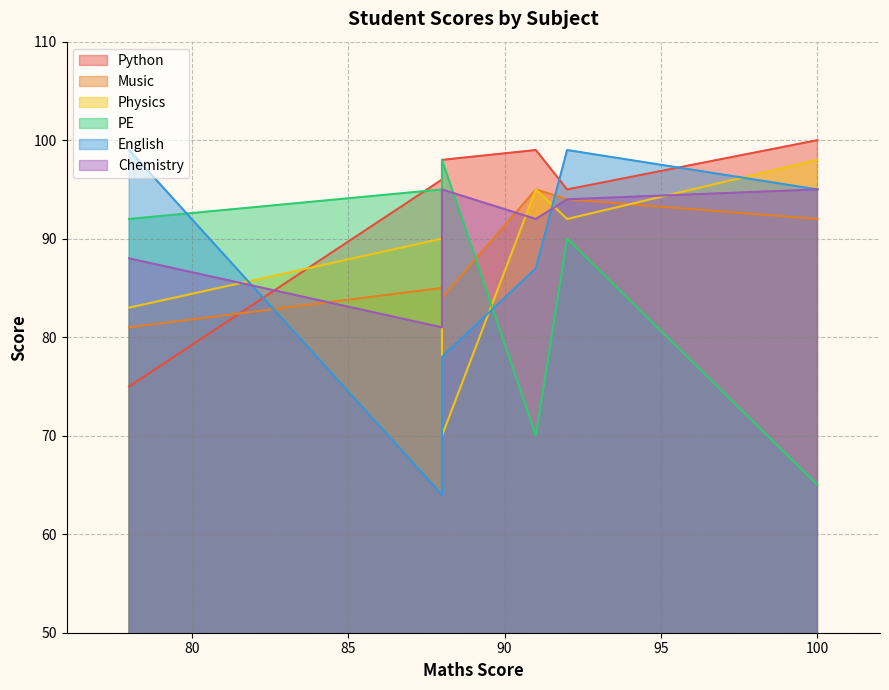

Does the chart have visible grid lines?

Yes